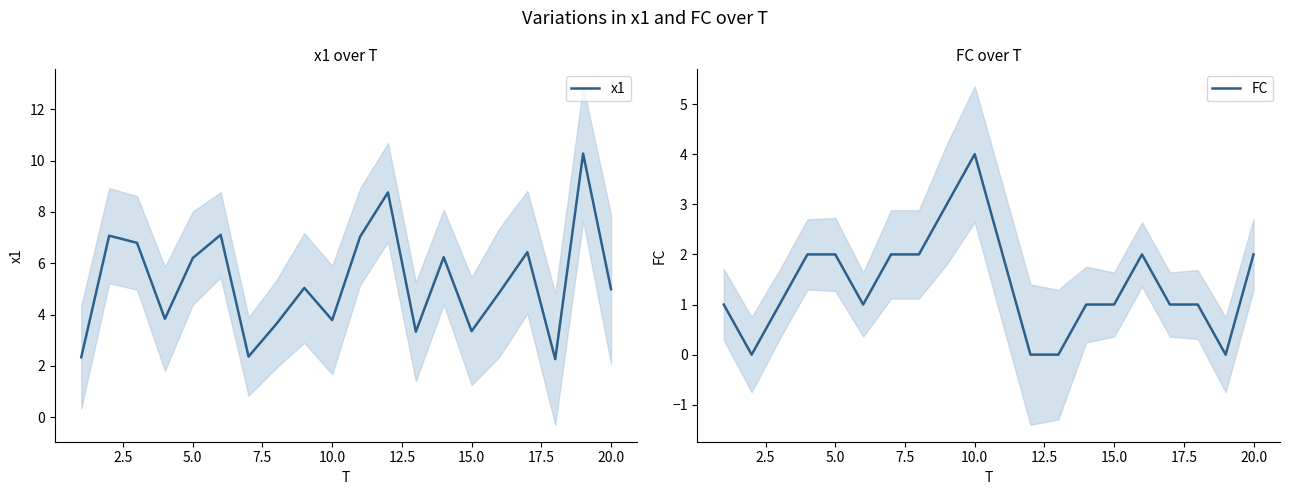

What is the maximum value for FC?

4